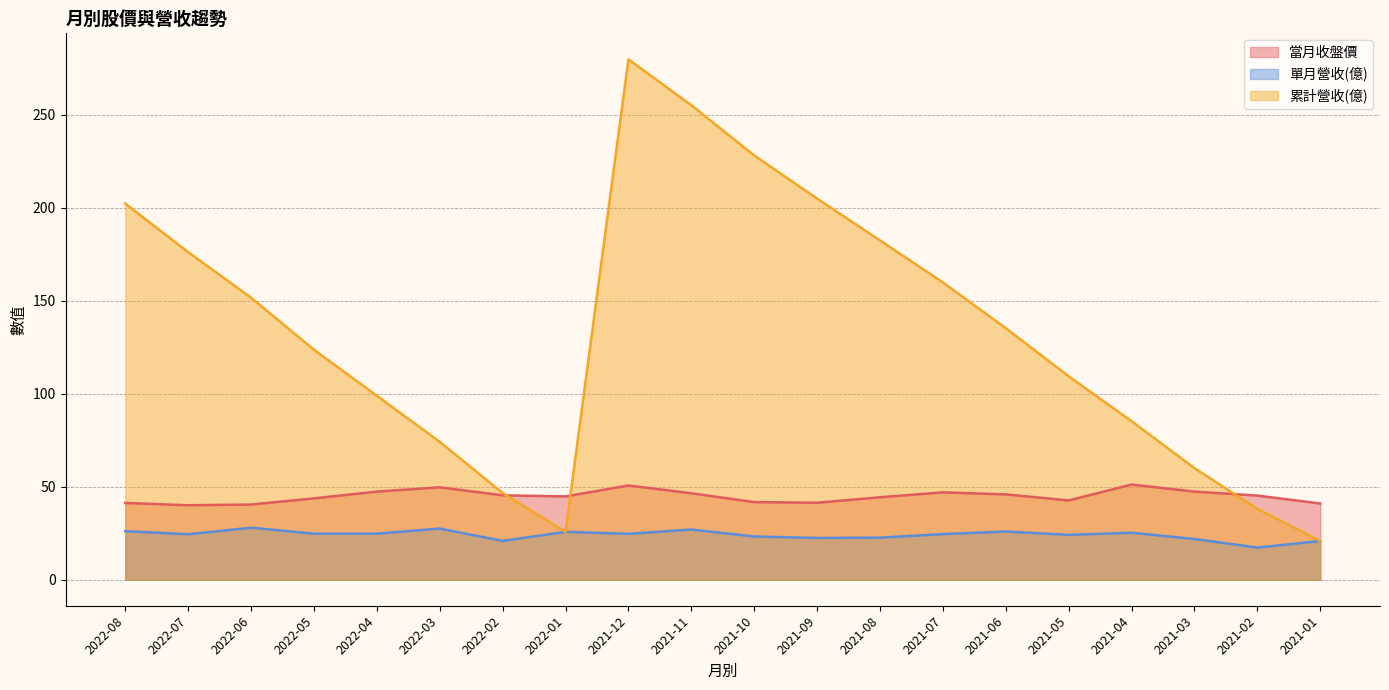

True or false: 單月營收(億) and 當月收盤價 cross at least once.

False